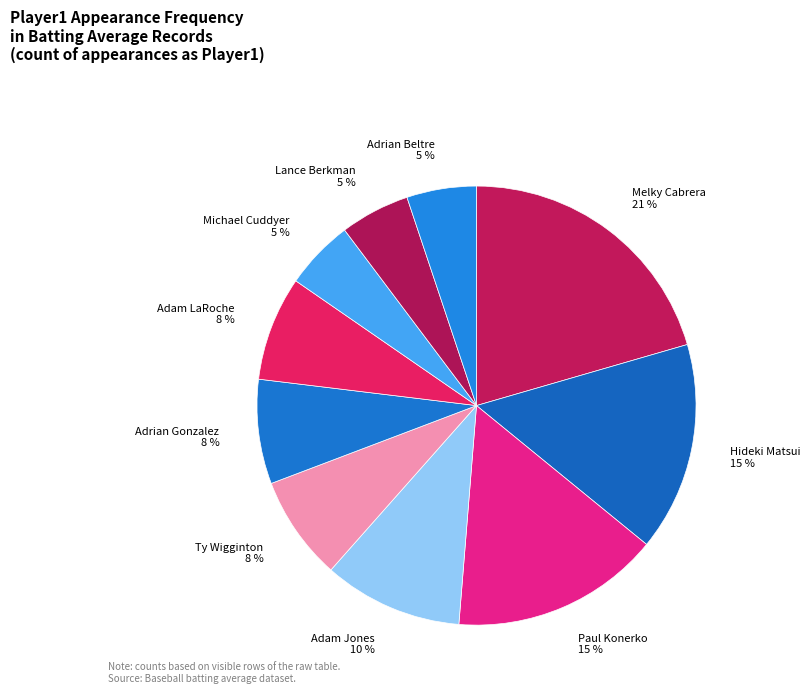

How many slices are in this pie chart?

10